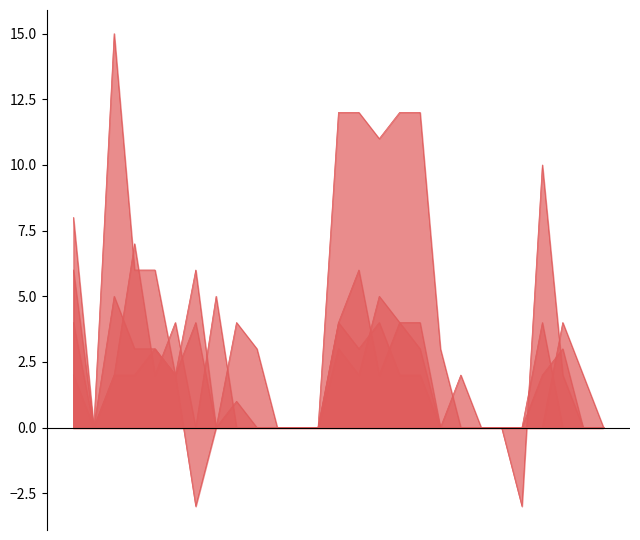

Is it true that J_3 equals 0 at Fran Pérez?

True